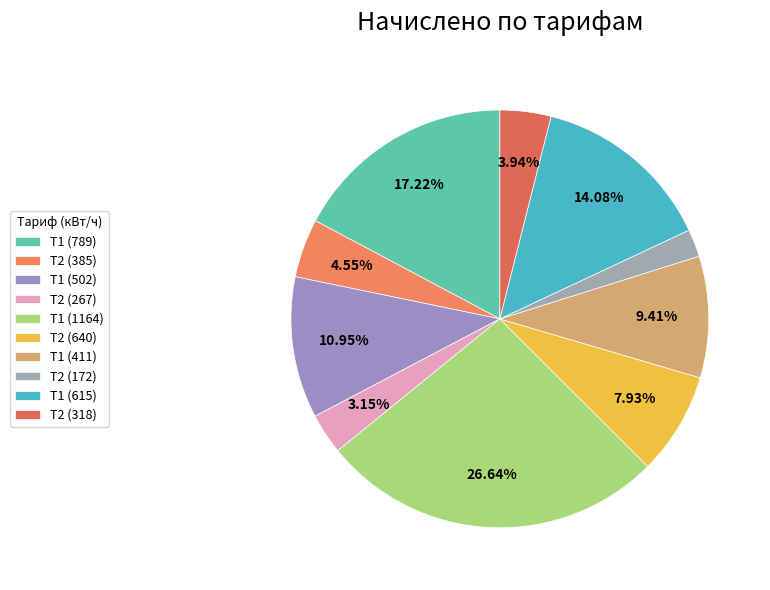

Which slice is the smallest?

Т2 (172)